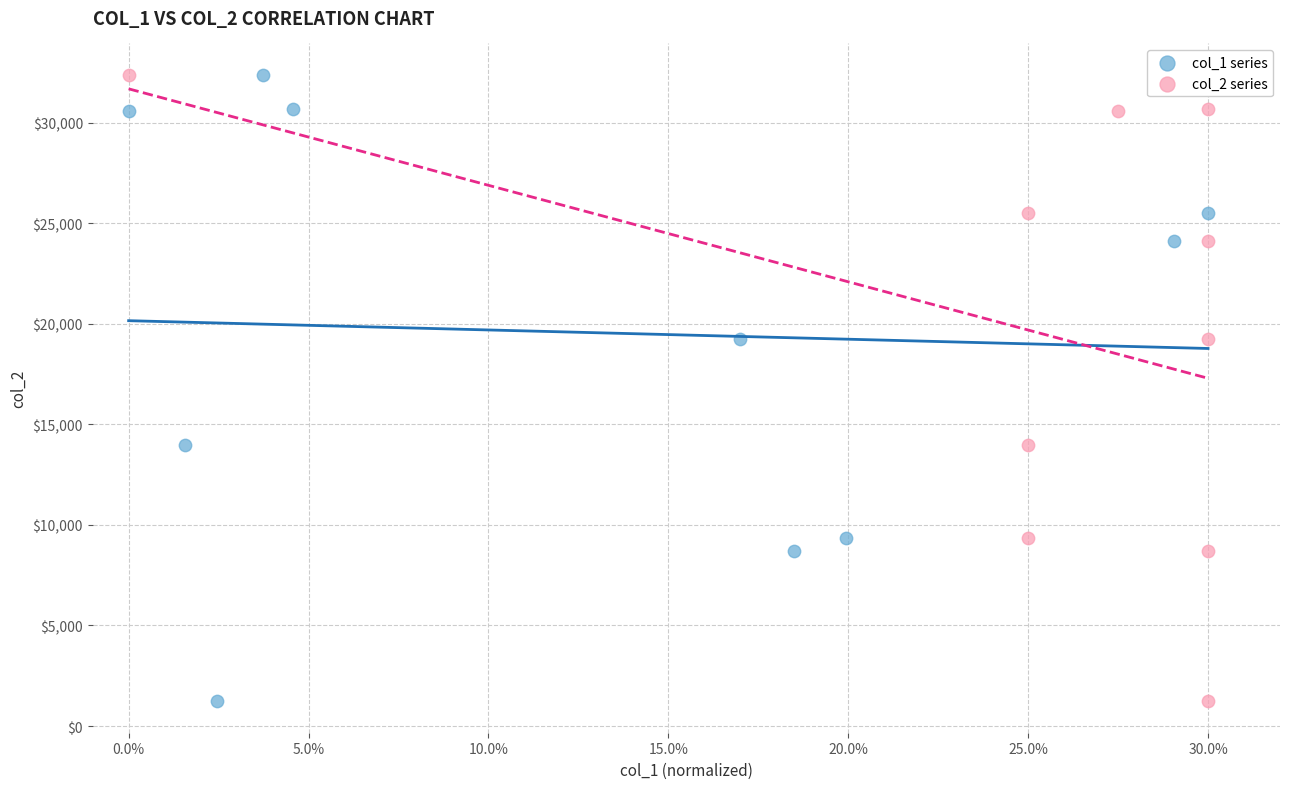

What are all the series names shown in the legend?

col_1 series, col_2 series